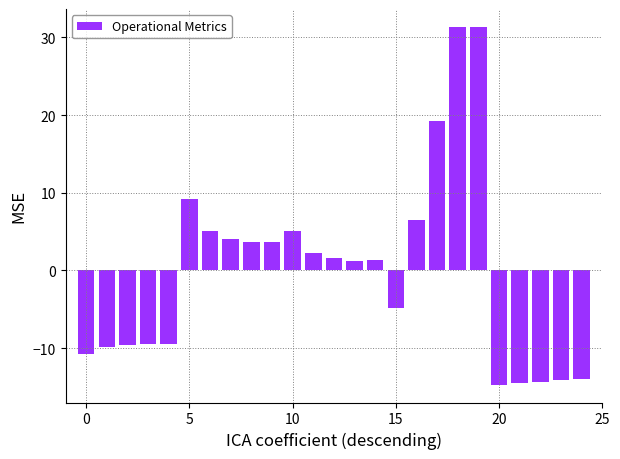

What is the greatest value displayed?

31.3